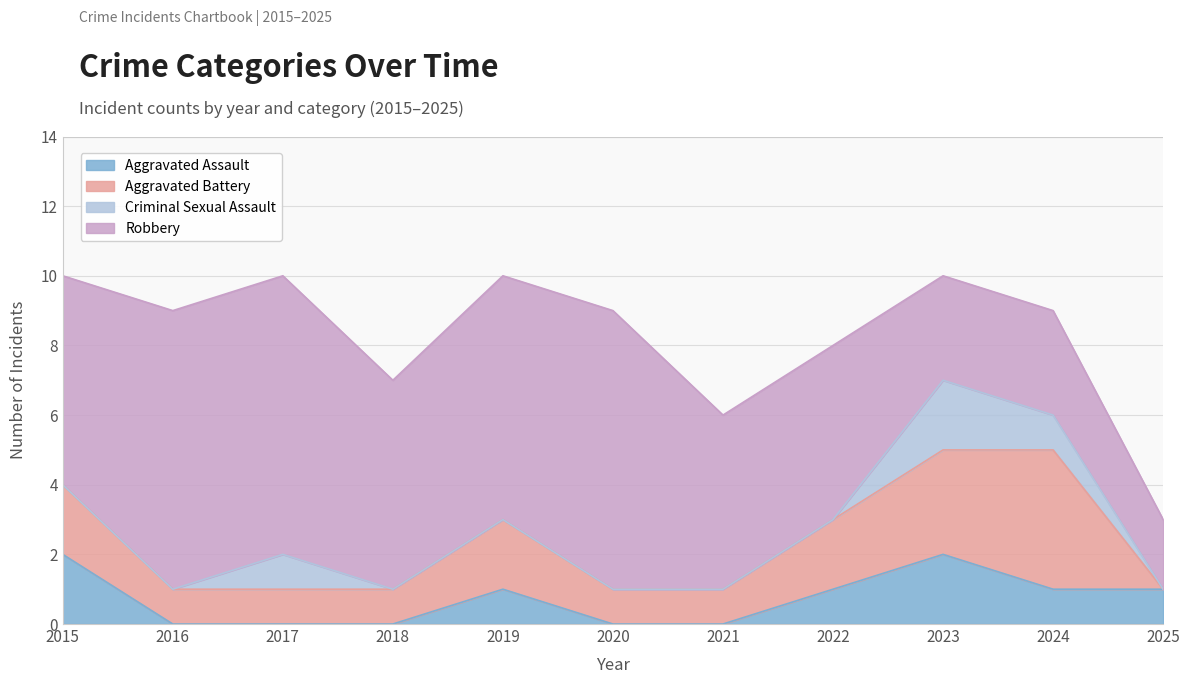

Does the chart display data point markers on the line(s)?

No